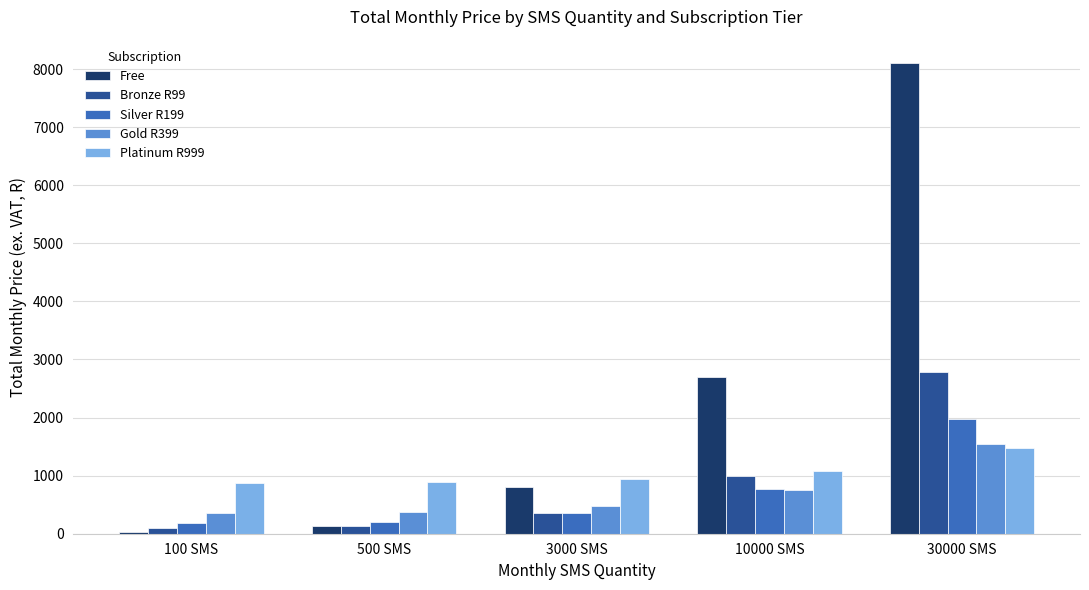

Which series changed the most between 3000 SMS and 10000 SMS?

Free